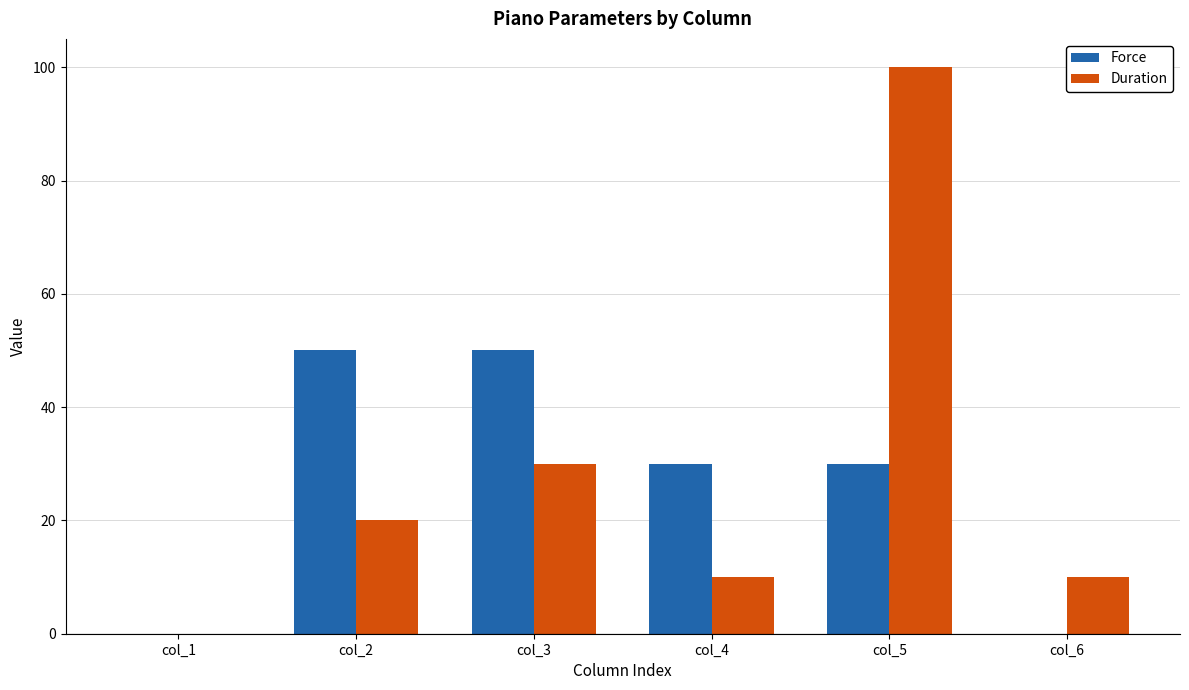

At which category is the sum across all series the highest?

col_5